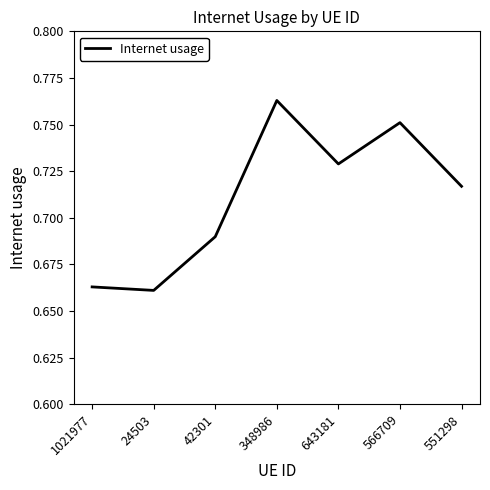

Which label corresponds to the smallest value in the chart?

24503